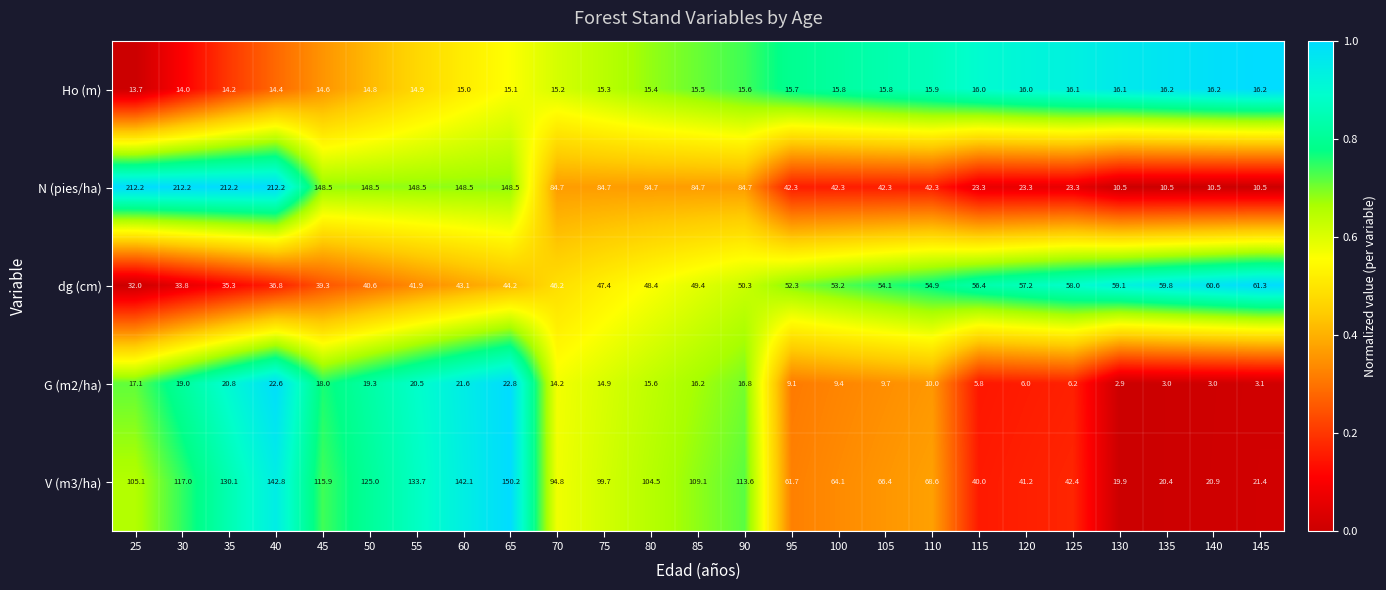

Where is V (m3/ha) nearest to the value 85?

70